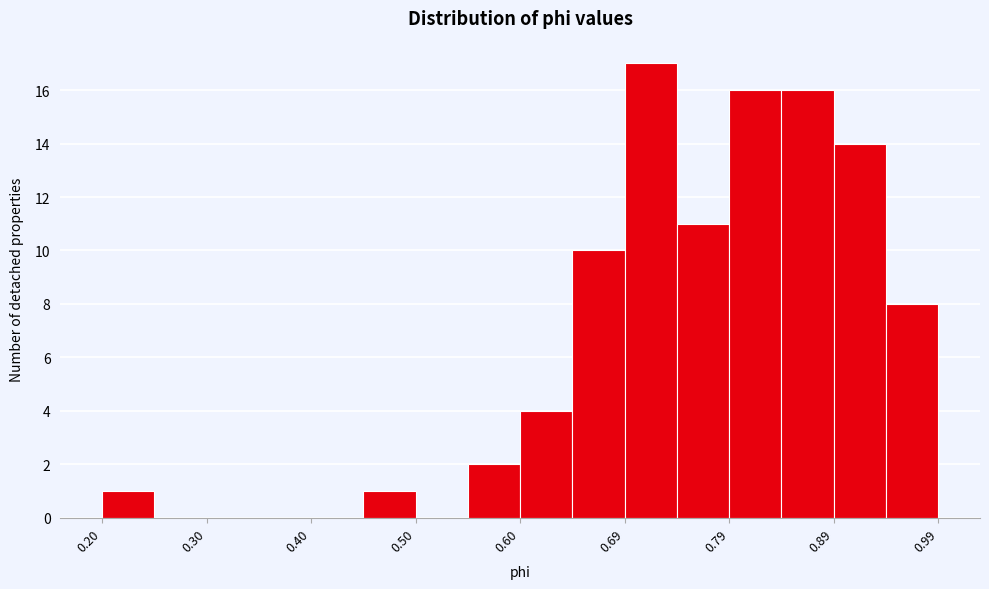

Reading left to right, transcribe this chart: for each bar, give the range it covers on the x-axis and its height. Neither the bar edges nor the heights are printed on the chart, so give them approximately, as read against the axes.

0.20 to 0.25: 1
0.25 to 0.30: 0
0.30 to 0.35: 0
0.35 to 0.40: 0
0.40 to 0.45: 0
0.45 to 0.50: 1
0.50 to 0.55: 0
0.55 to 0.60: 2
0.60 to 0.65: 4
0.65 to 0.69: 10
0.69 to 0.74: 17
0.74 to 0.79: 11
0.79 to 0.84: 16
0.84 to 0.89: 16
0.89 to 0.94: 14
0.94 to 0.99: 8